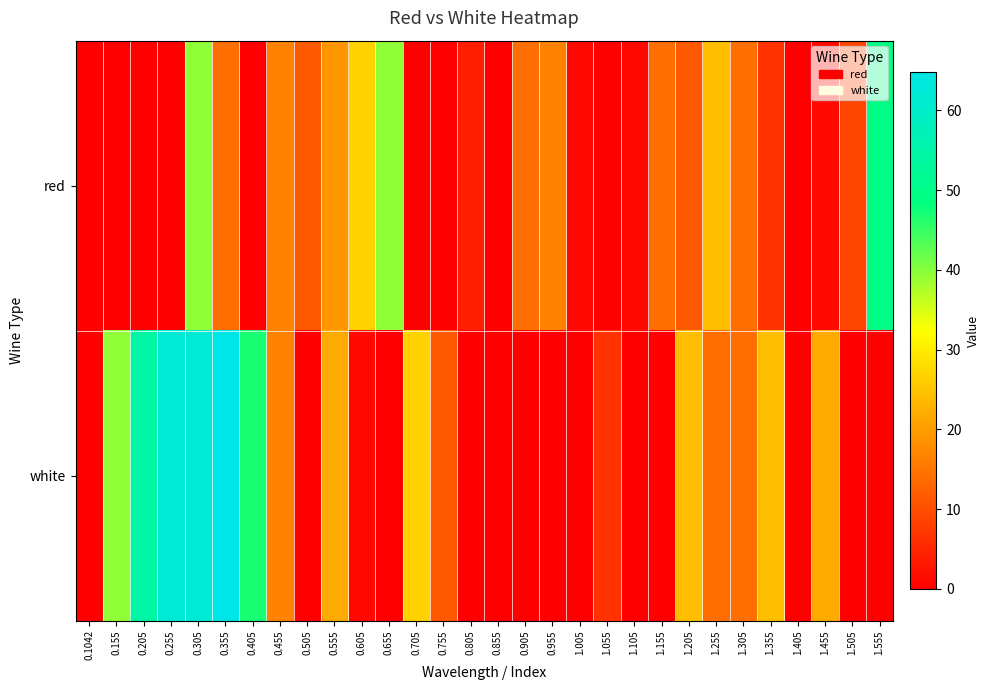

List the series in order of their overall mean, highest first.

white, red